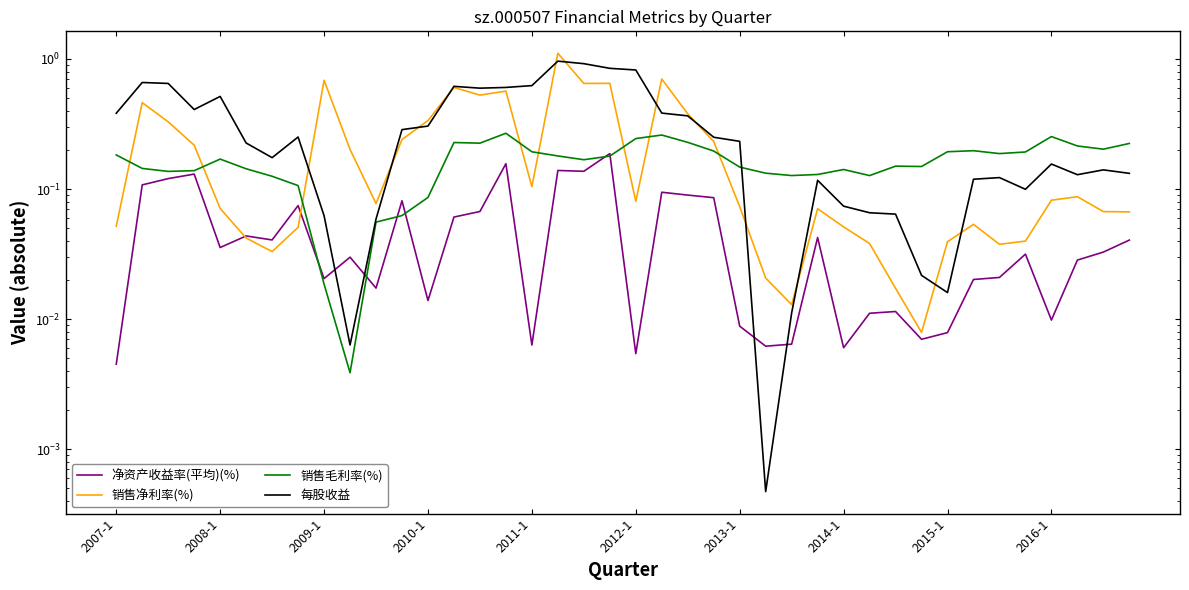

After their last crossing, which series has the higher values: 销售净利率(%) or 每股收益?

每股收益